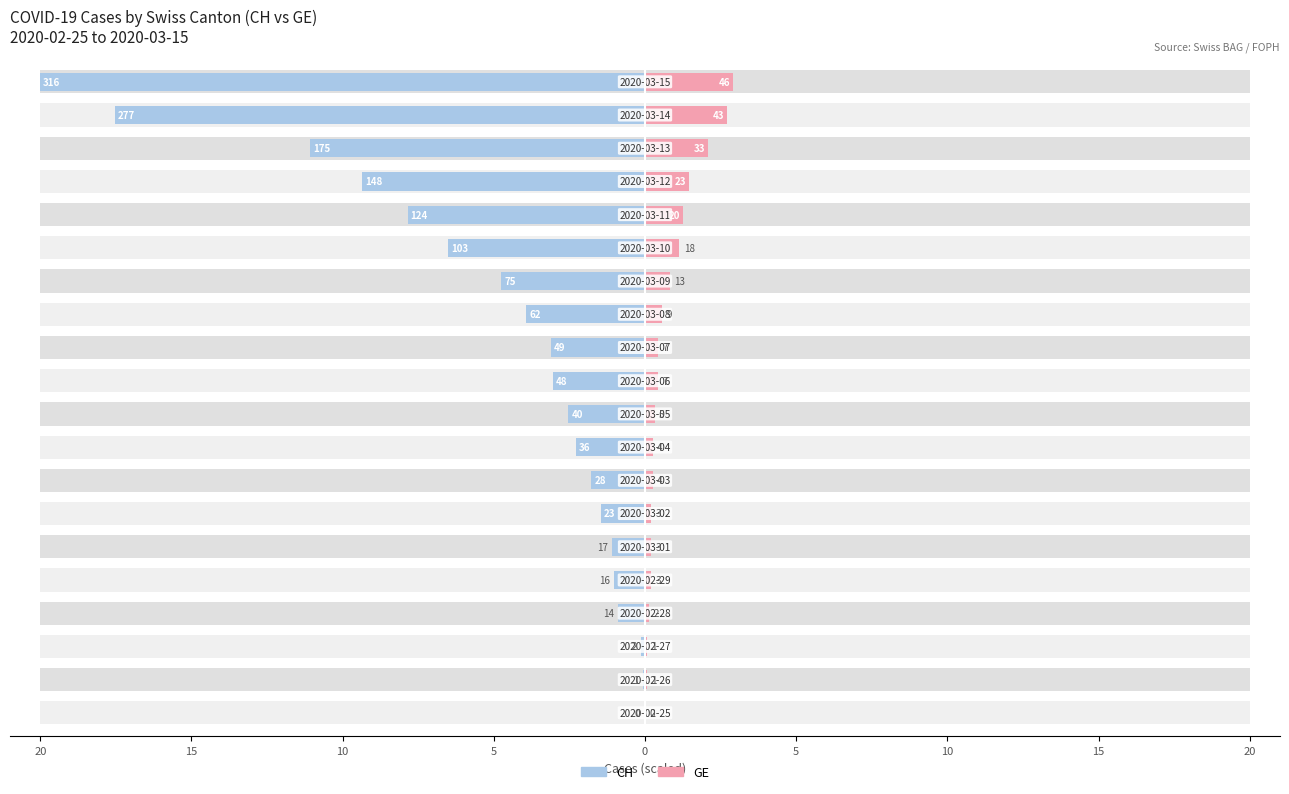

How many data points in CH are less than 3?

10